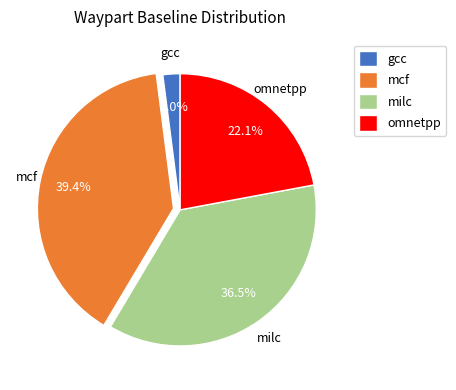

How many segments does this pie chart have?

4